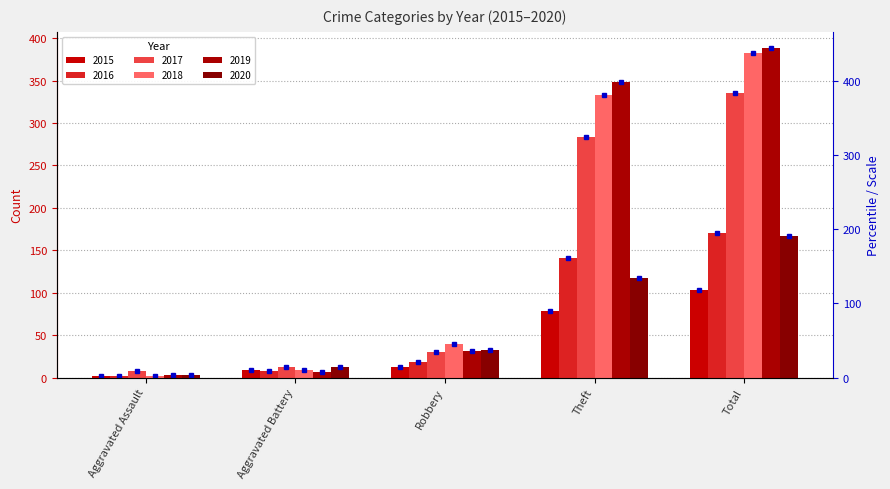

Which category has the highest value across all series?

Total